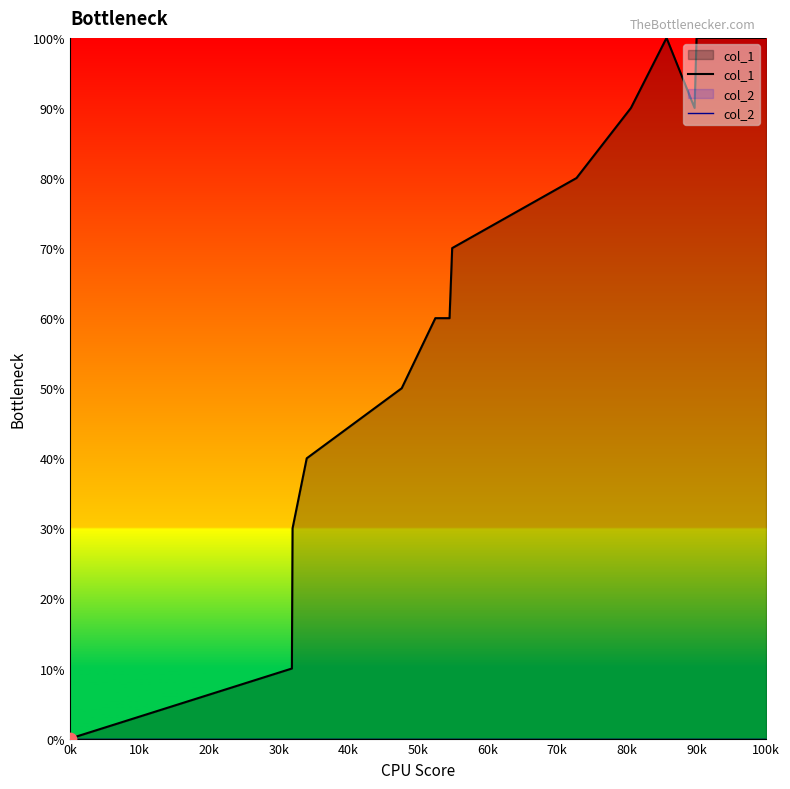

Which series has the largest total across all categories?

col_1